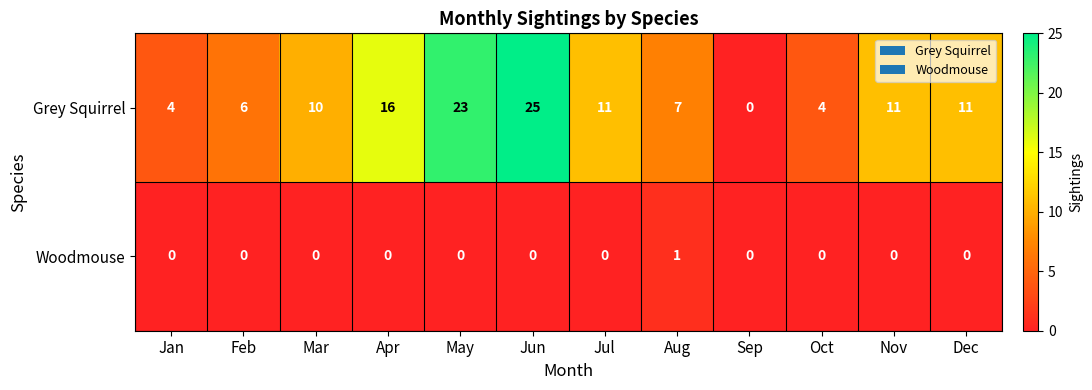

What is the sum of the Grey Squirrel values at Aug and Feb?

13